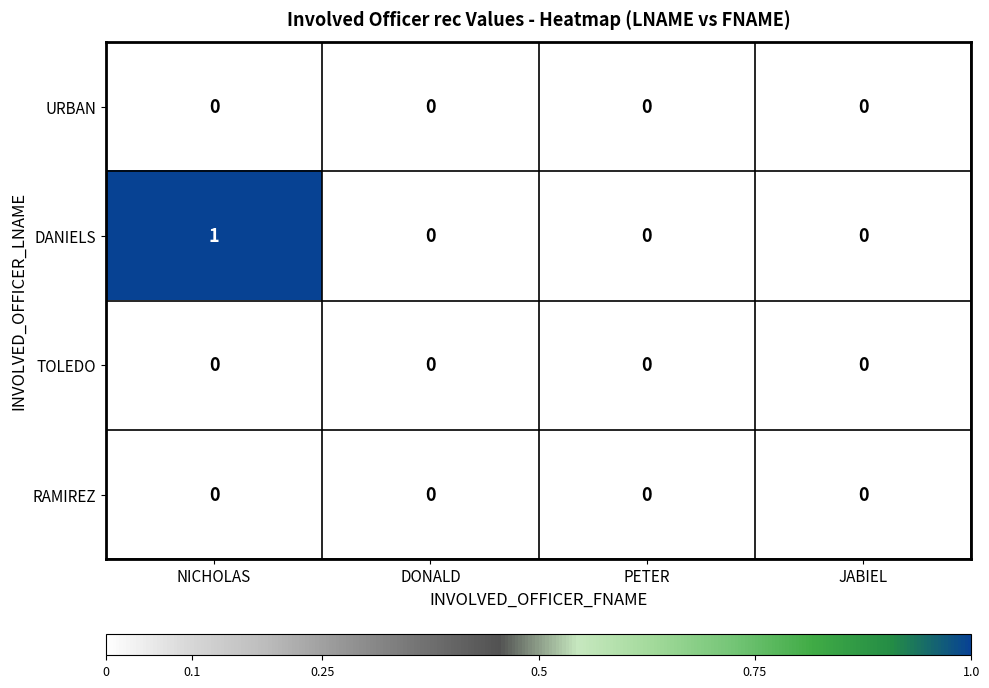

Reading left to right, extract all data points from this chart.

URBAN: 0	0	0	0
DANIELS: 1	0	0	0
TOLEDO: 0	0	0	0
RAMIREZ: 0	0	0	0